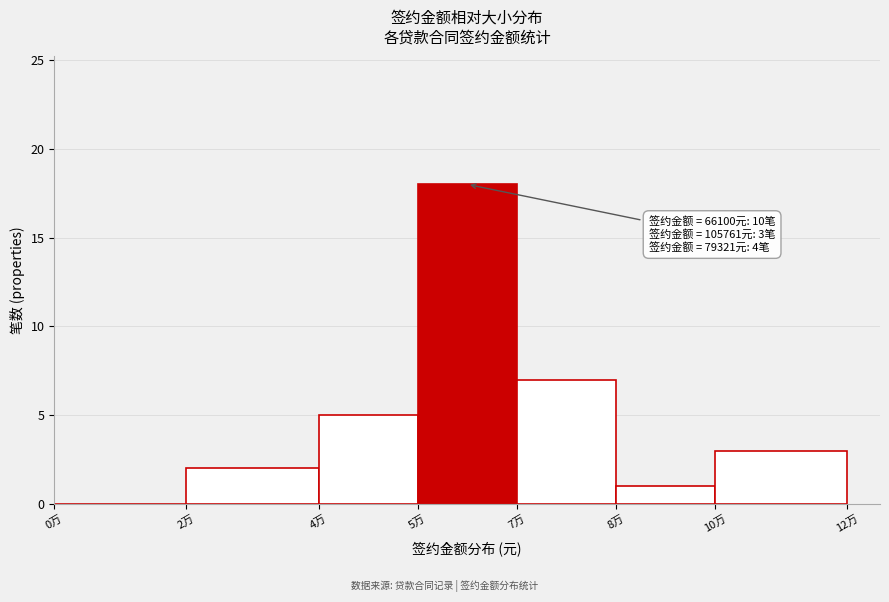

Reading right to left, extract all data points from this chart.

10万=3	8万=1	7万=7	5万=18	4万=5	2万=2	0万=0